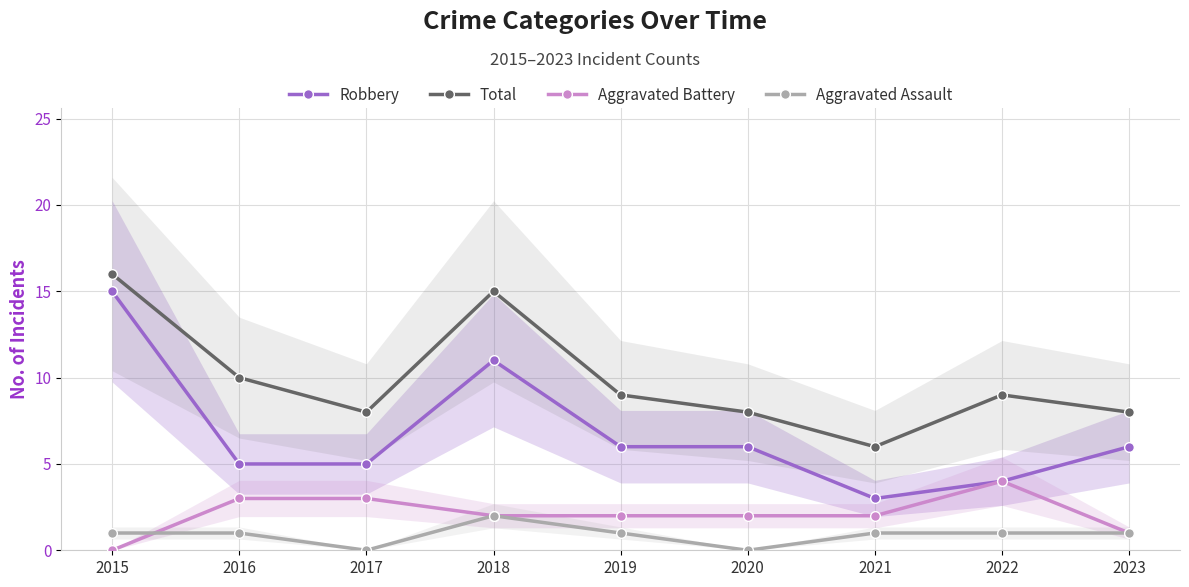

Reading right to left, extract all data points from this chart.

Robbery: 2023=6	2022=4	2021=3	2020=6	2019=6	2018=11	2017=5	2016=5	2015=15
Total: 2023=8	2022=9	2021=6	2020=8	2019=9	2018=15	2017=8	2016=10	2015=16
Aggravated Battery: 2023=1	2022=4	2021=2	2020=2	2019=2	2018=2	2017=3	2016=3	2015=0
Aggravated Assault: 2023=1	2022=1	2021=1	2020=0	2019=1	2018=2	2017=0	2016=1	2015=1